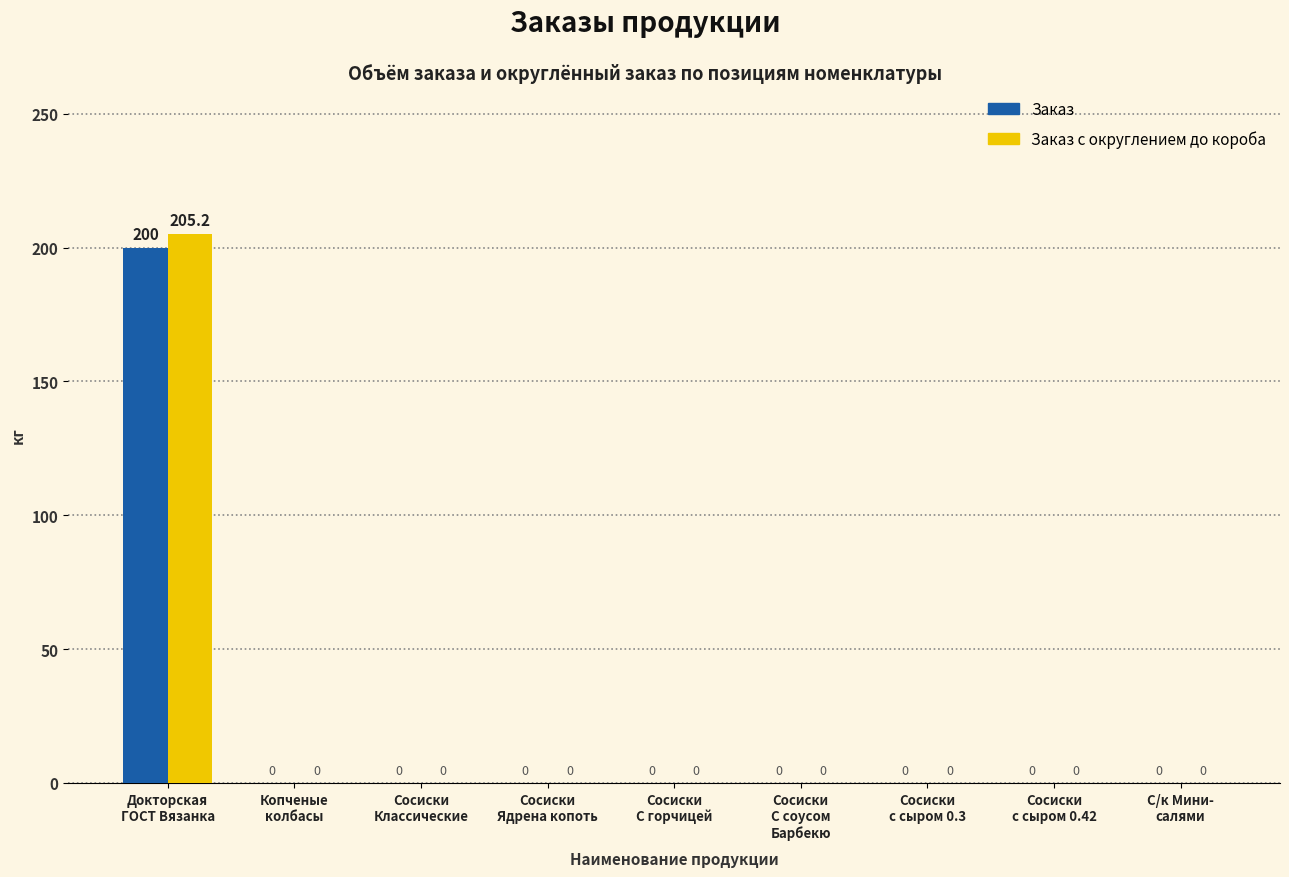

What is the greatest value displayed?

205.2